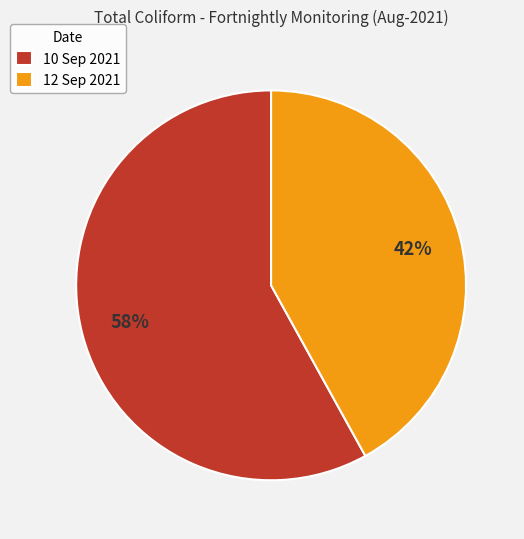

Which category accounts for the majority?

10 Sep 2021